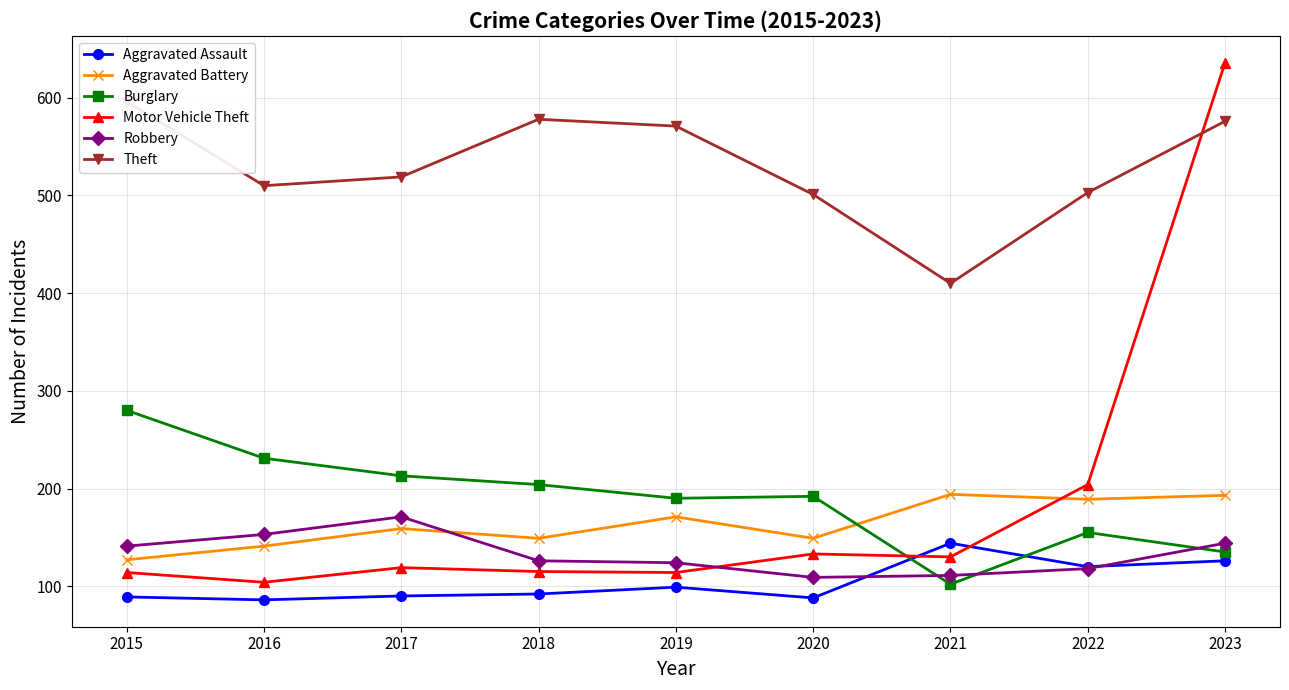

True or false: Robbery and Theft intersect in this chart.

False